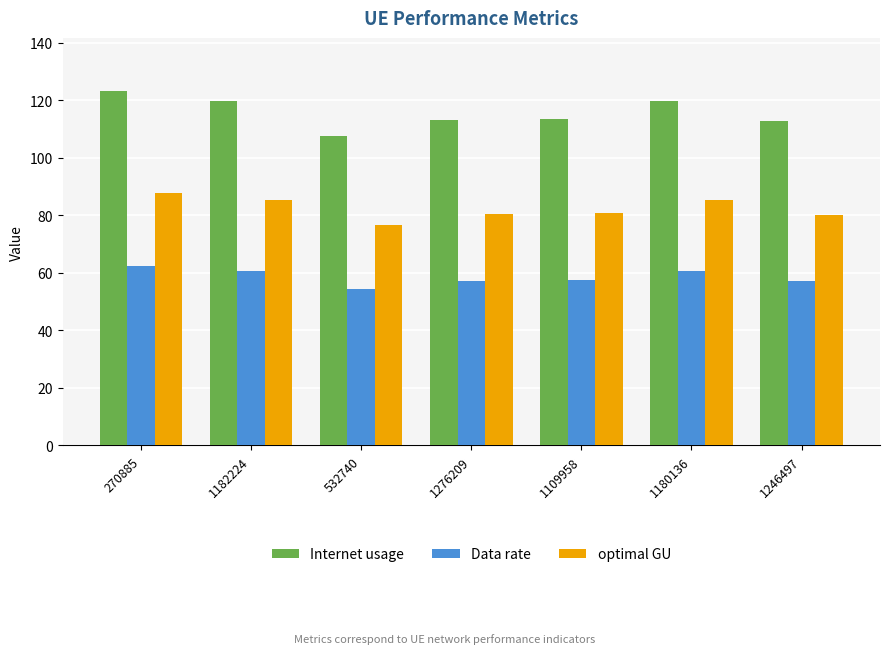

At which category is the sum across all series the highest?

270885